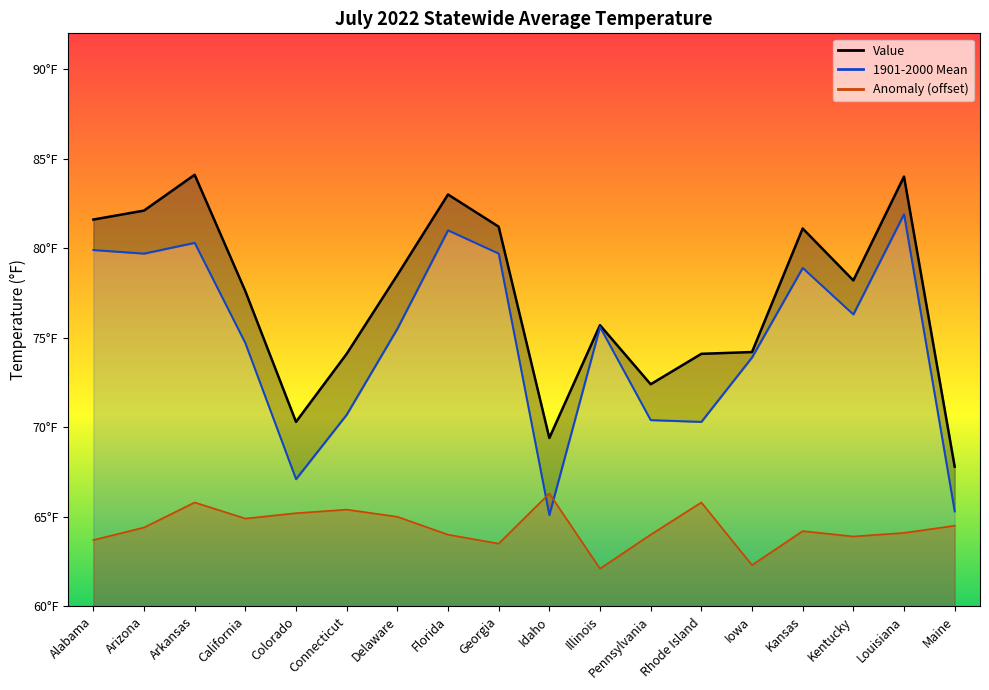

Count the number of categories in the chart.

18